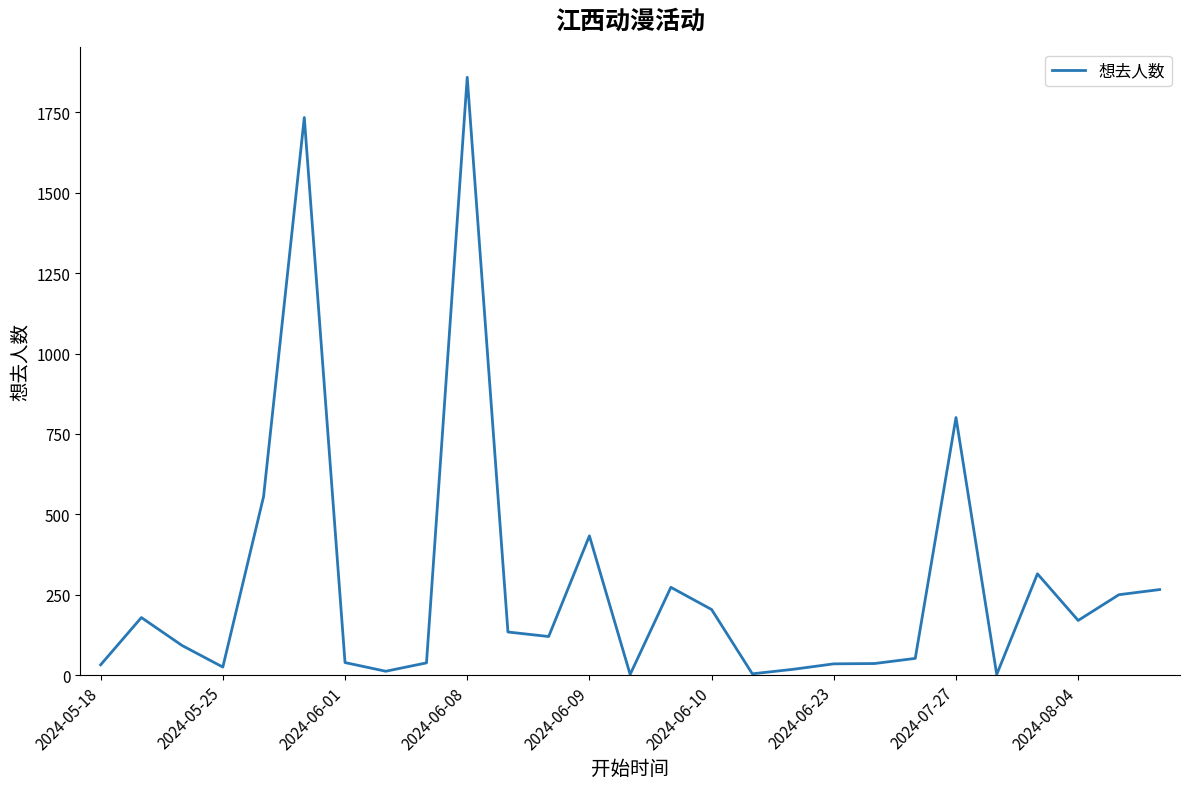

What is the greatest value displayed?

1859